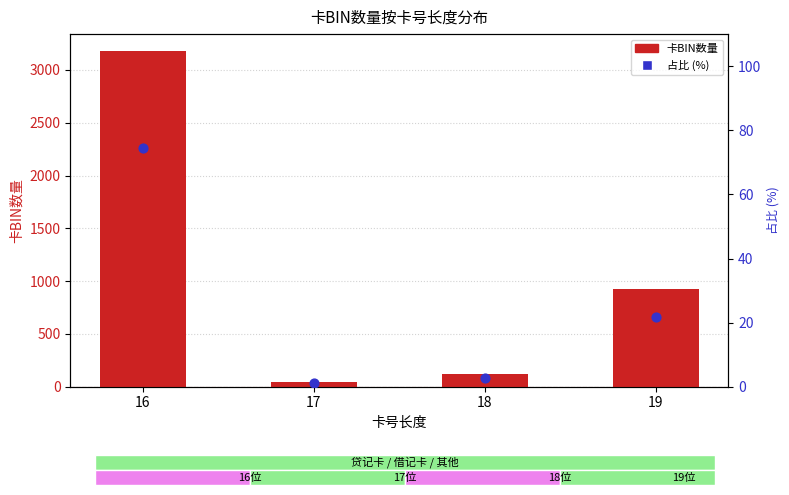

What are all the series names shown in the legend?

卡BIN数量, 占比 (%)